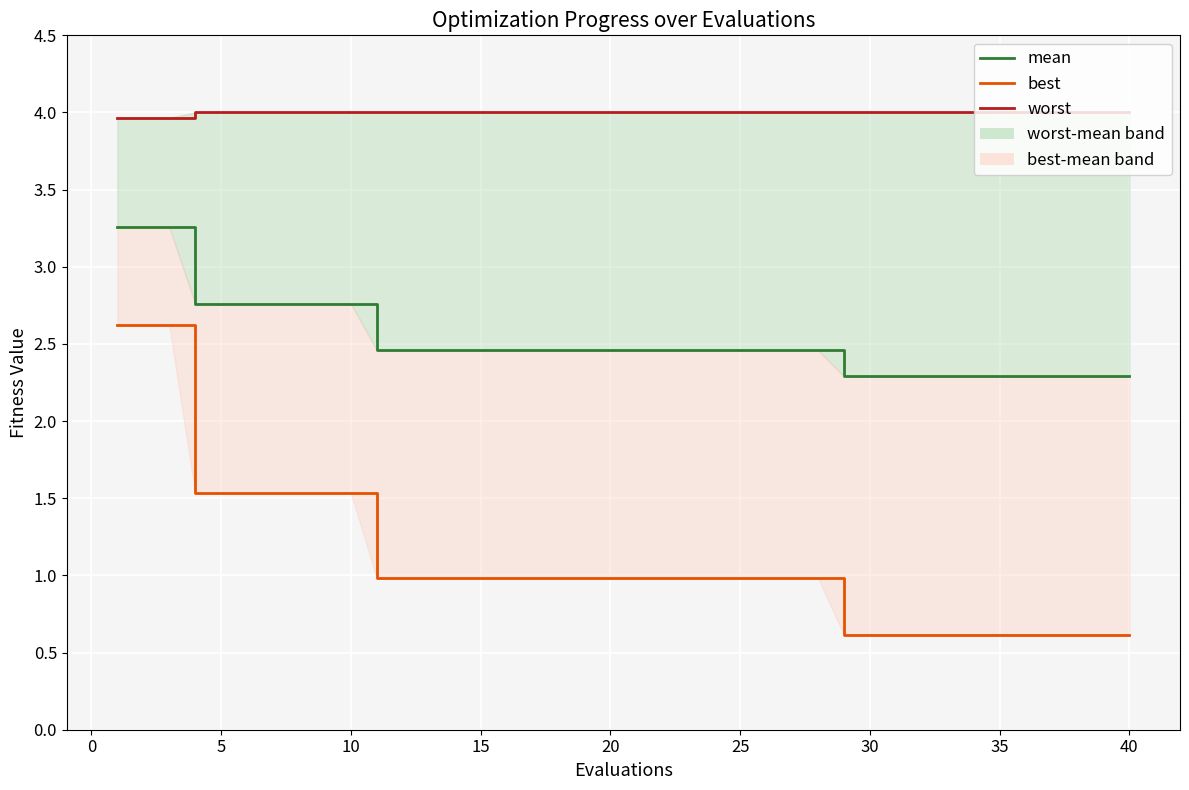

What is the value of the best point at the 19th from the left?

1.0